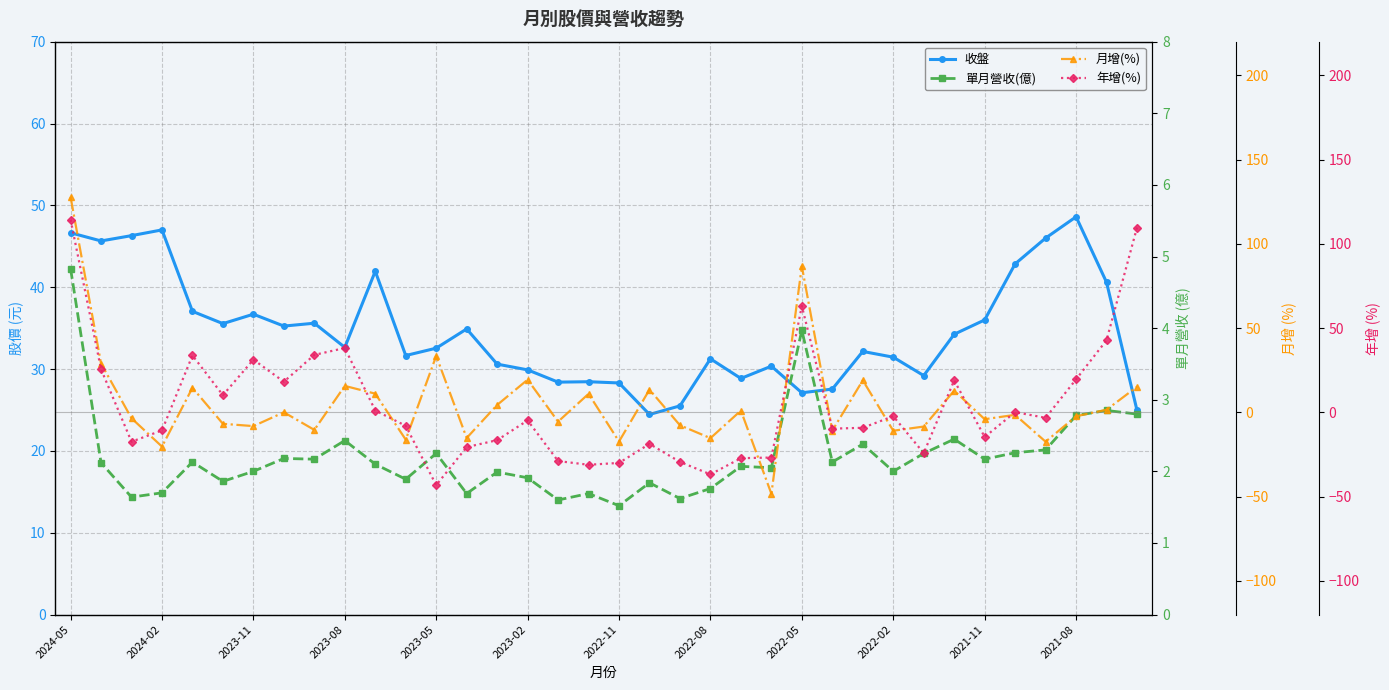

Is it true that 月增(%) equals 205.9 at 2024-05?

False